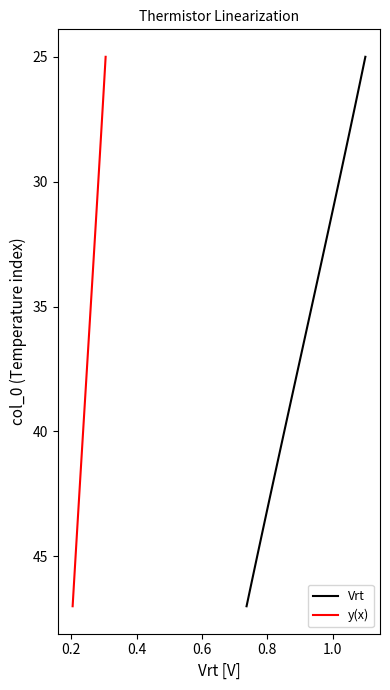

Which series has the widest spread of values?

Vrt